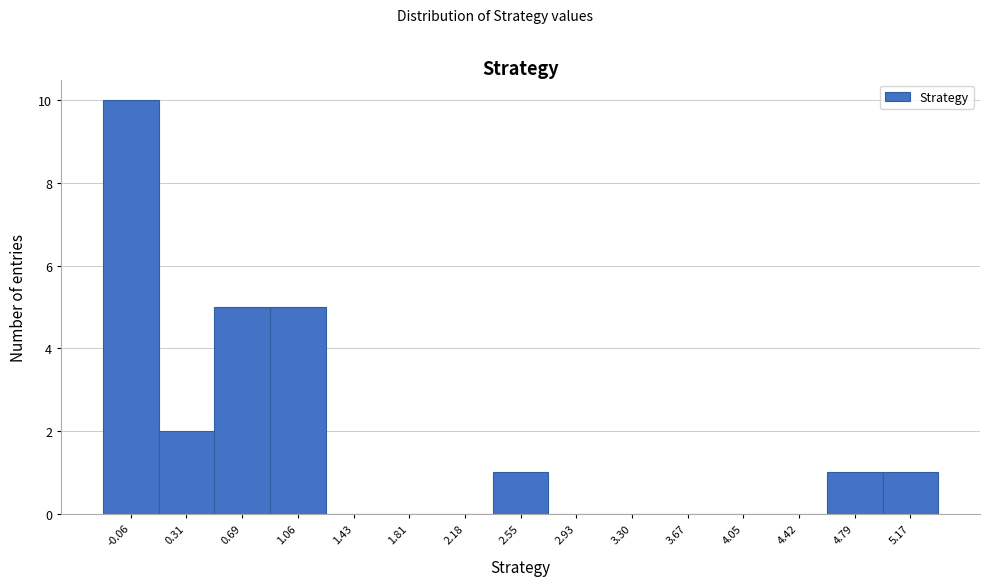

Reading left to right, what are all the values shown in this chart?

-0.06=10	0.31=2	0.69=5	1.06=5	1.43=0	1.81=0	2.18=0	2.55=1	2.93=0	3.30=0	3.67=0	4.05=0	4.42=0	4.79=1	5.17=1